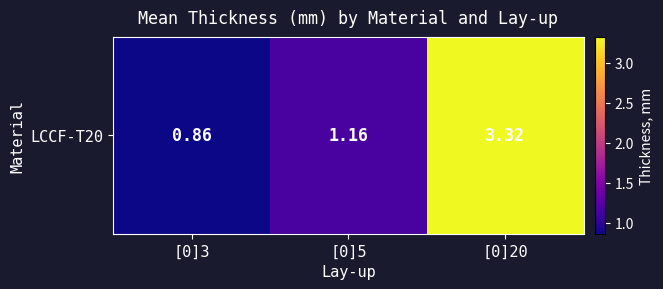

True or false: the data shows 5.2 at [0]20.

False